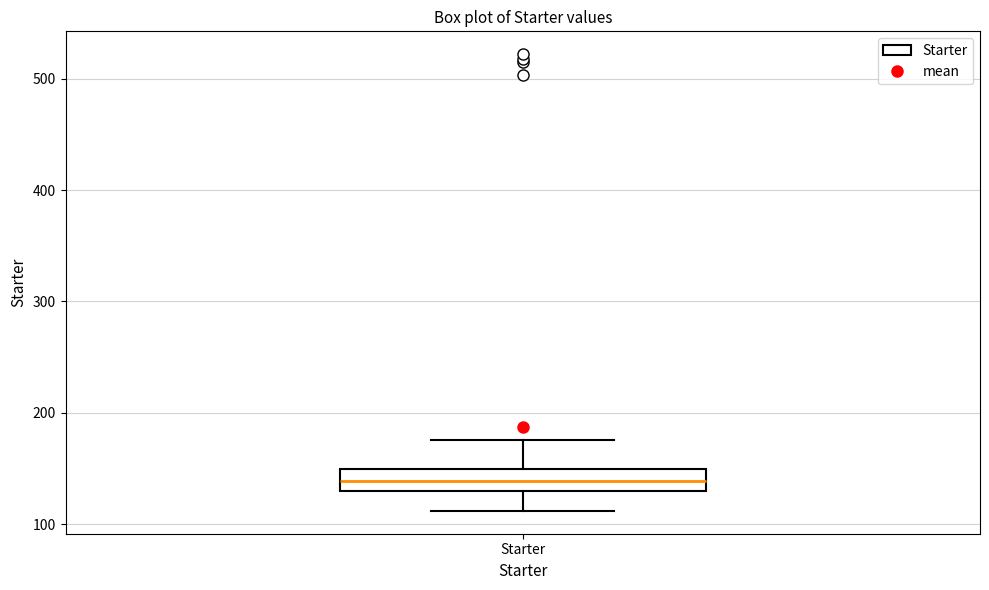

Read this box plot against the y-axis: the position of the median line, the range covered by the box, and the ends of both whiskers. The values are not printed on the chart, so give them approximately, as read against the axis.

median 140, box 130 to 150, whiskers 110 to 180